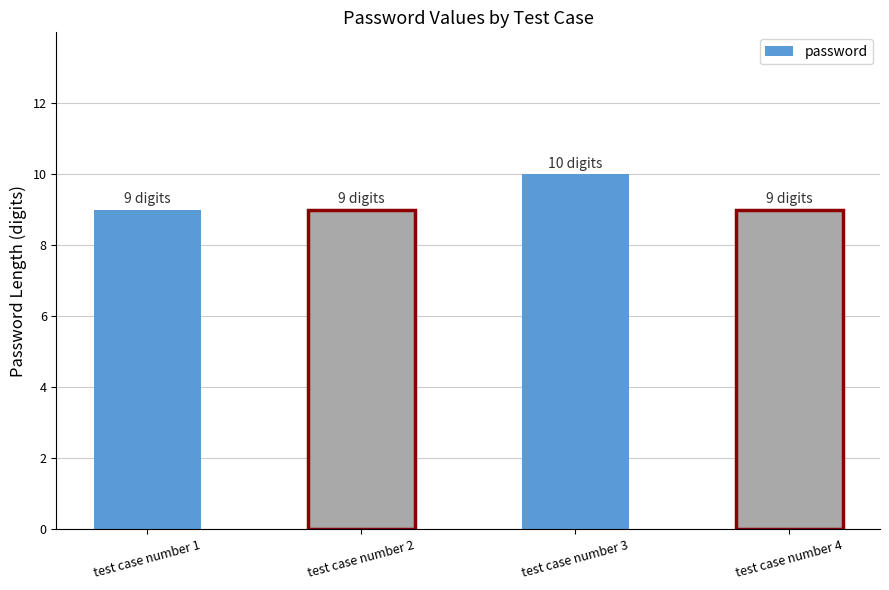

Between test case number 3 and test case number 1, which is larger?

test case number 3